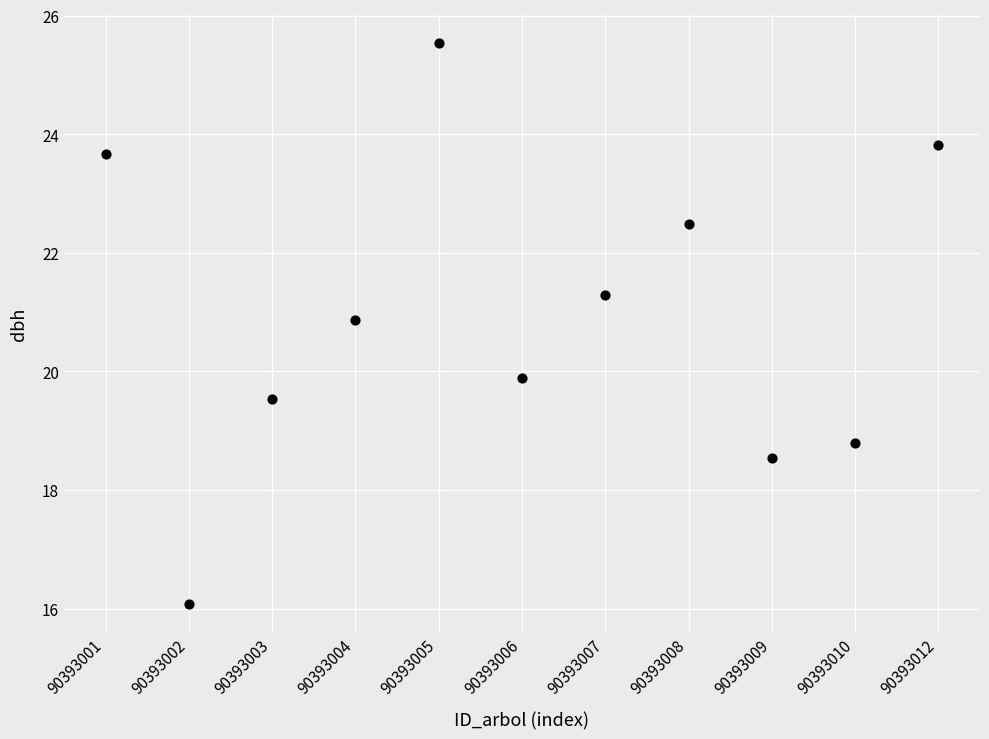

What Y value in the scatter plot is closest to 20?

19.9